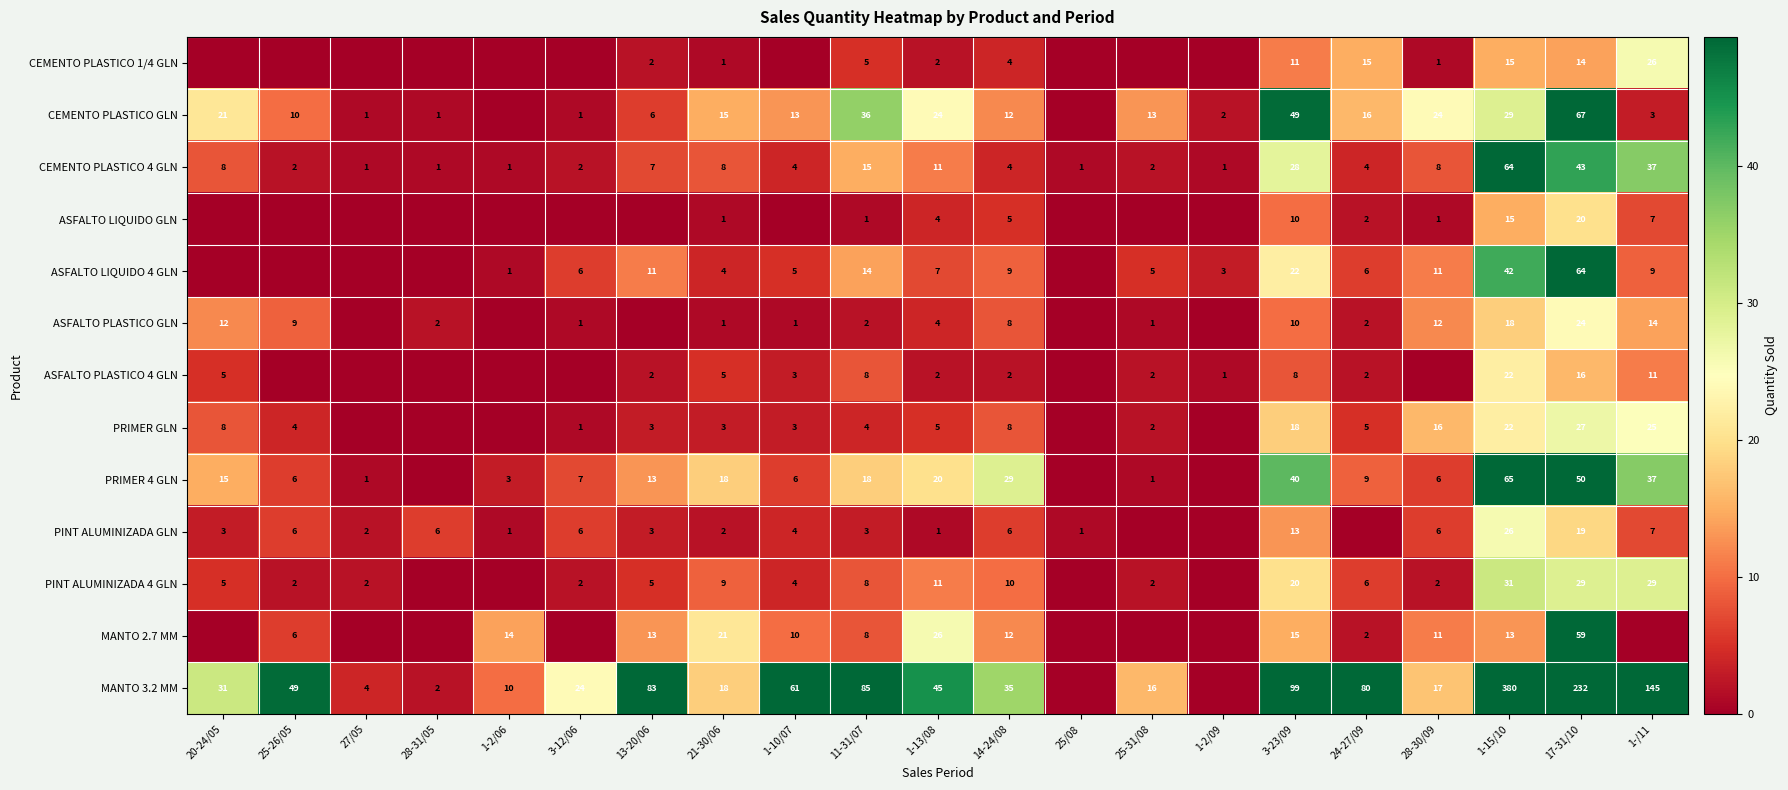

What is the difference between the highest and lowest values at 20-24/05?

31